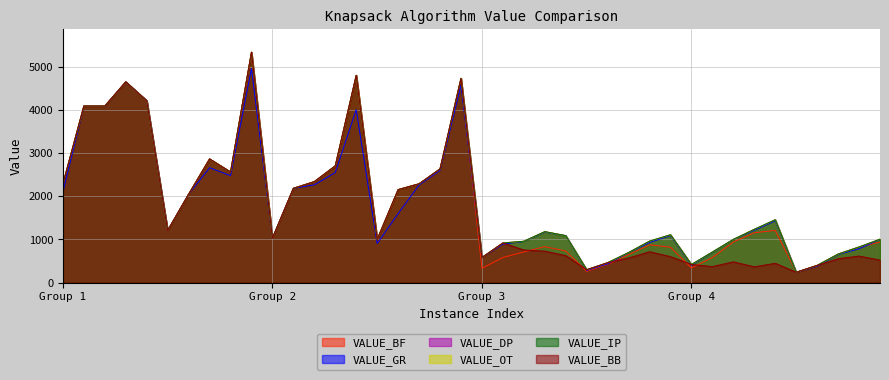

What is the value of the VALUE_IP point at the 25th from the left?

1087